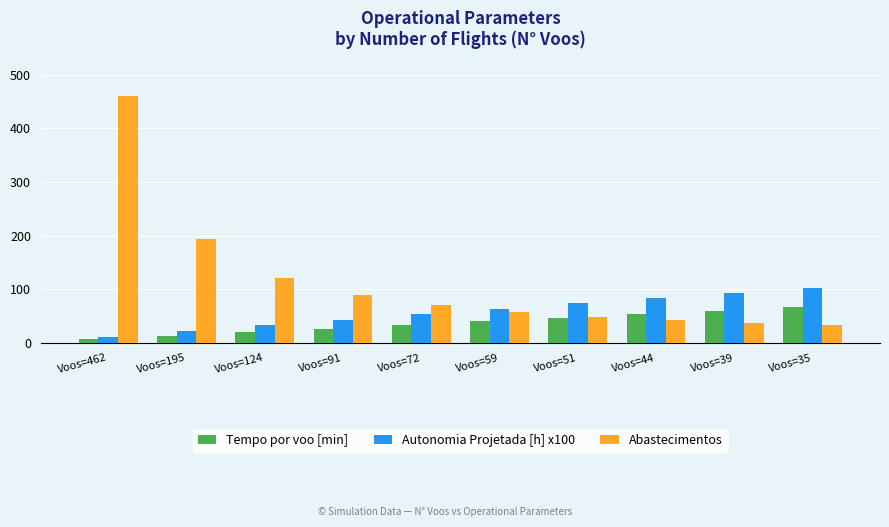

Which category has the highest value across all series?

Voos=462